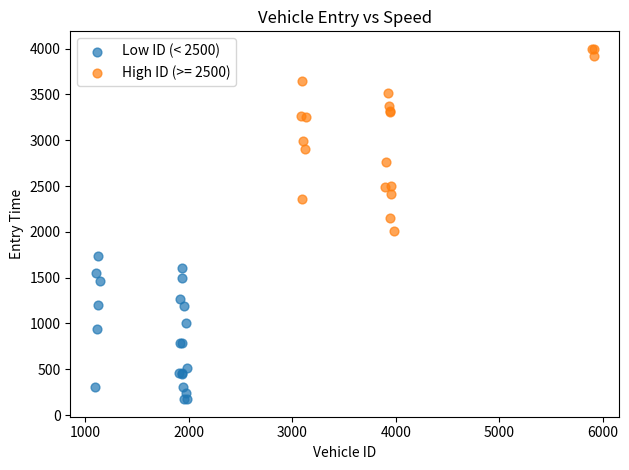

Which series has the largest Y range (max minus min)?

High ID (>= 2500)